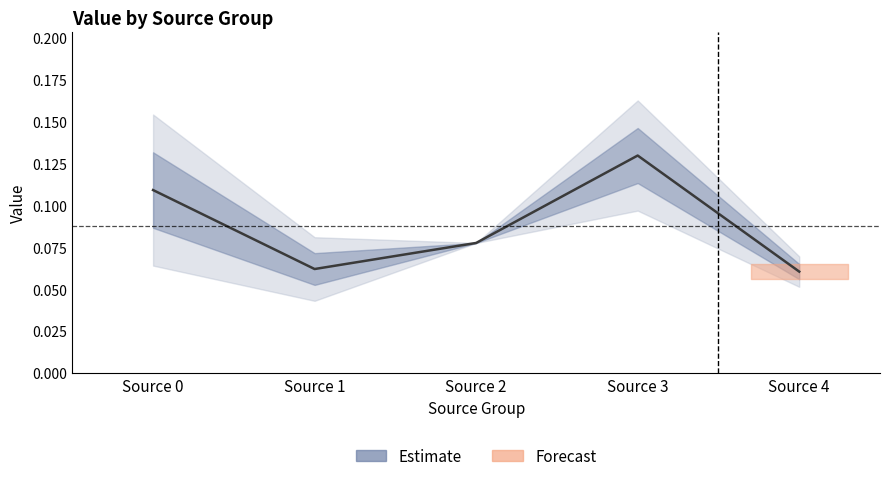

How many lines are shown in the chart?

1